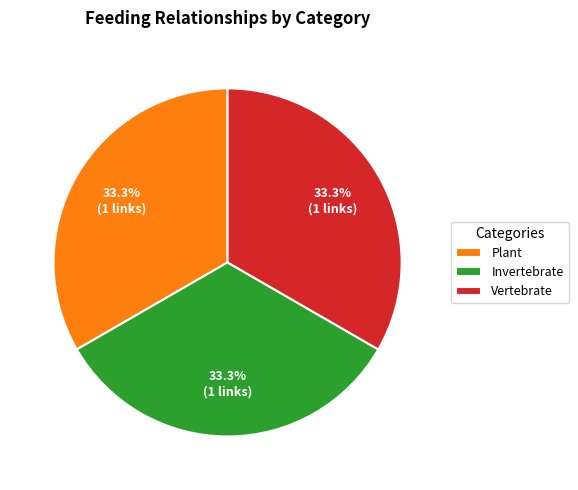

Does Plant account for over 50% of the chart?

No